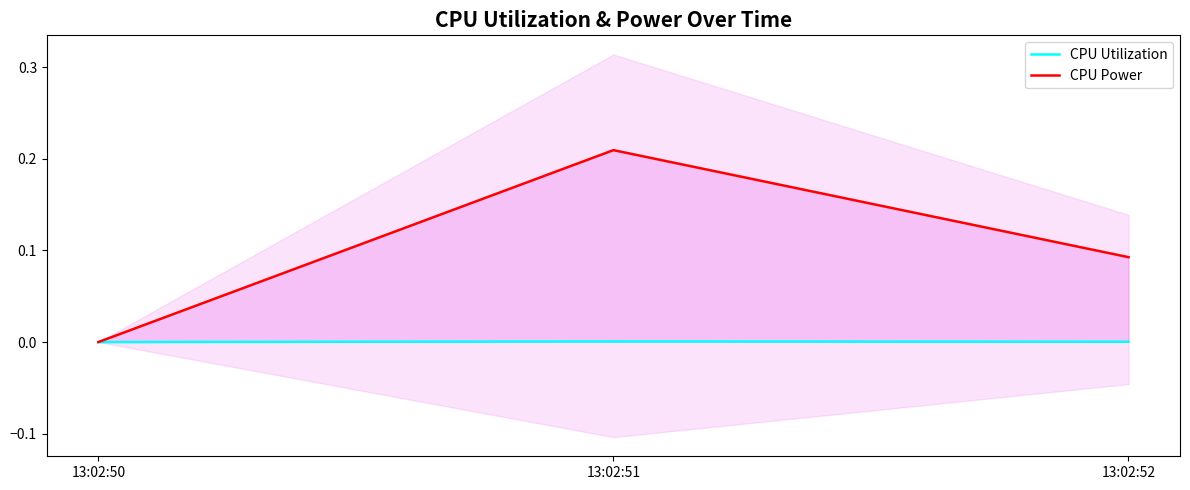

Which series has the largest total across all categories?

CPU Power